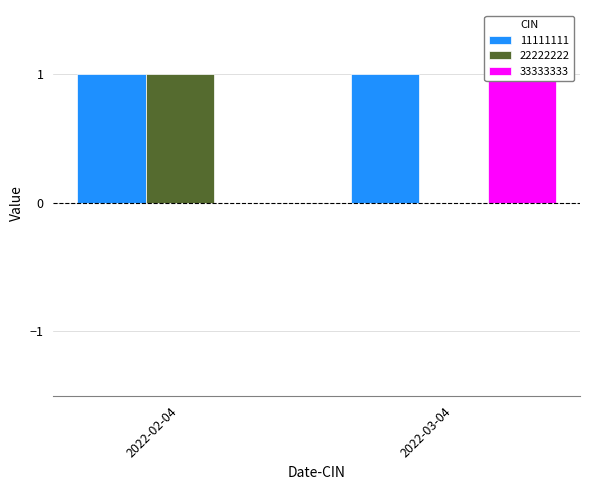

At which label is 33333333 closest to 0?

2022-02-04